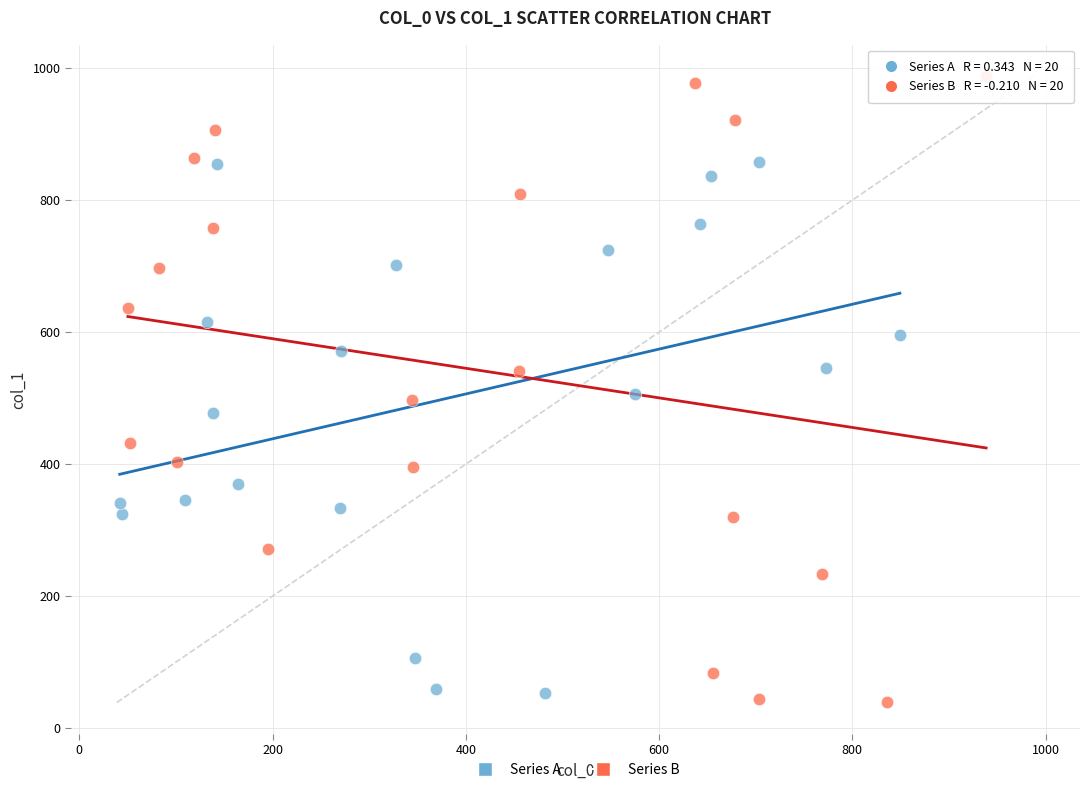

Which series contains the highest Y value?

Series B